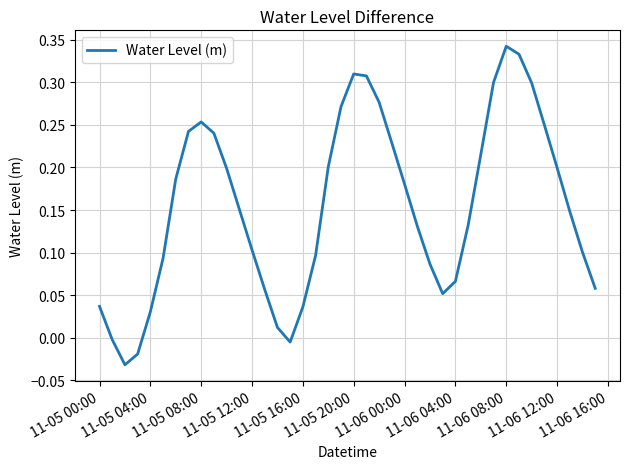

How many negative values are there?

4